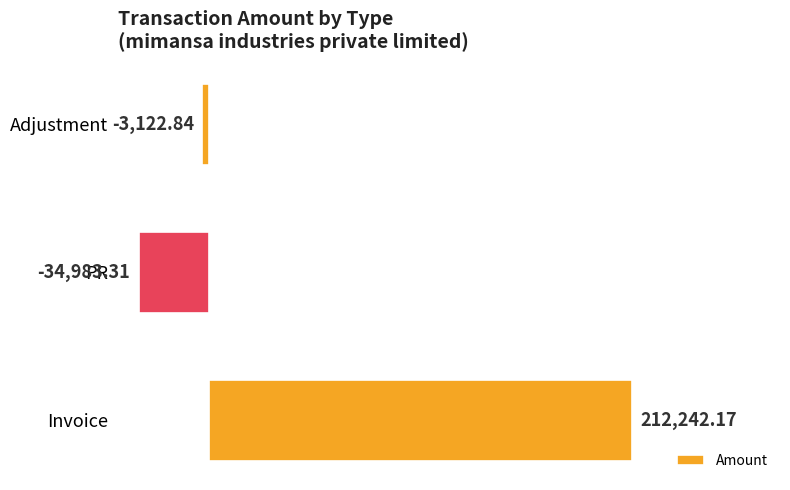

How many data points are above -3122?

1